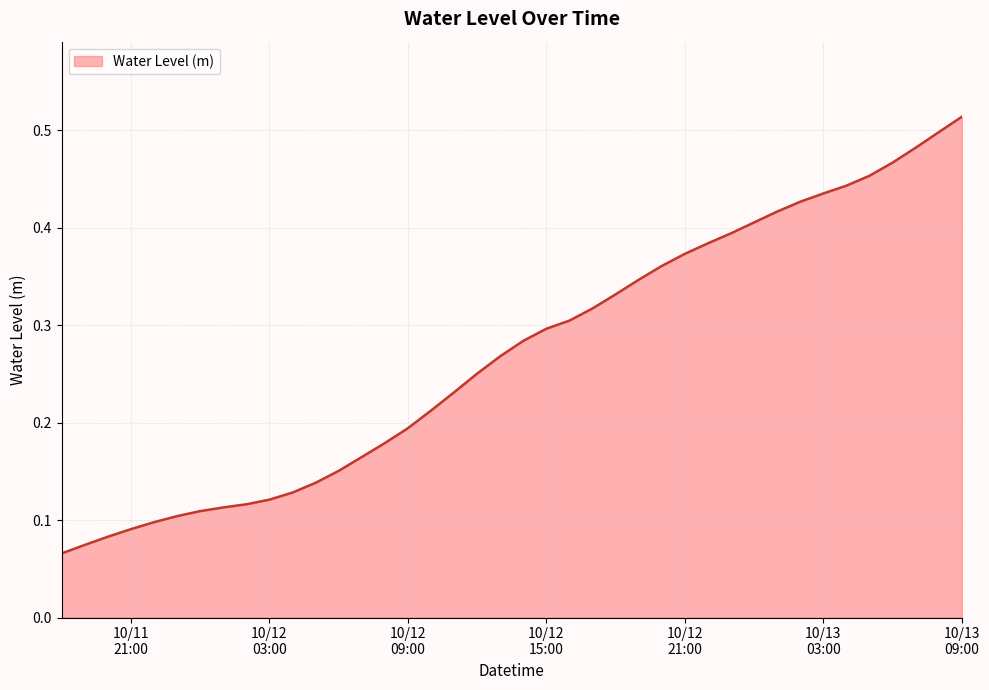

Does the chart have visible grid lines?

Yes